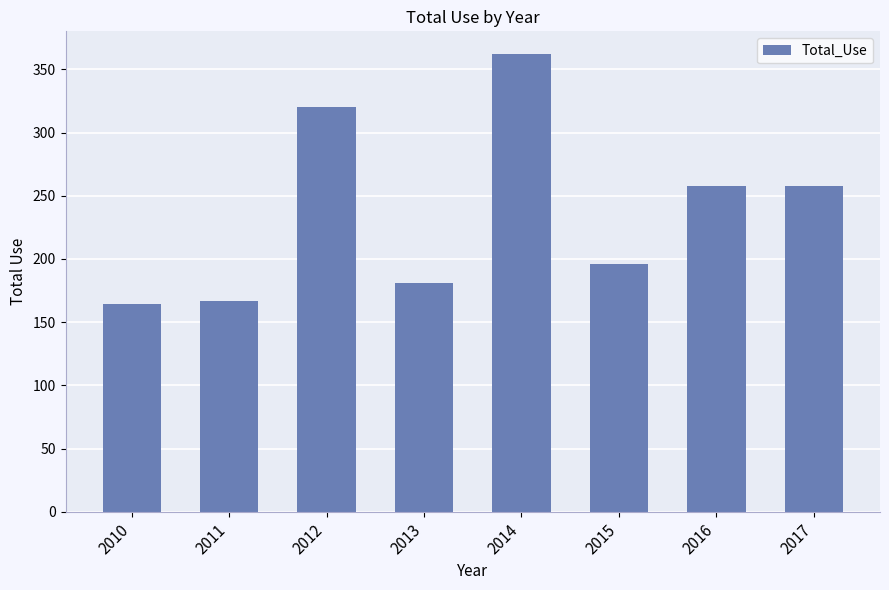

How many bars are there in total?

8